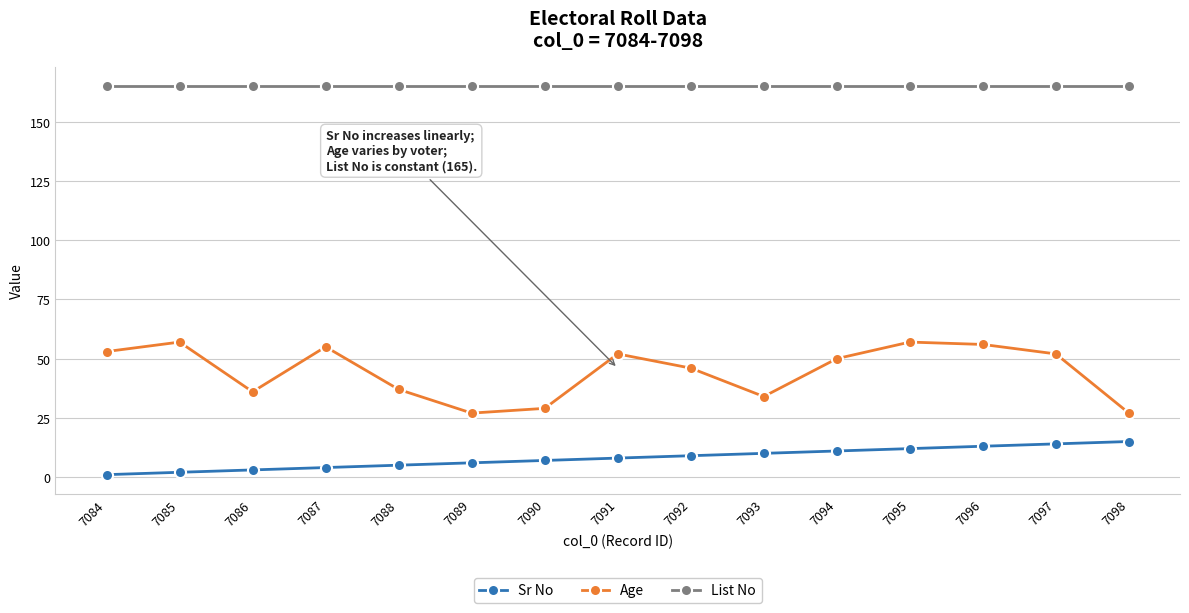

Rank the series by their maximum value, from lowest to highest.

Sr No, Age, List No